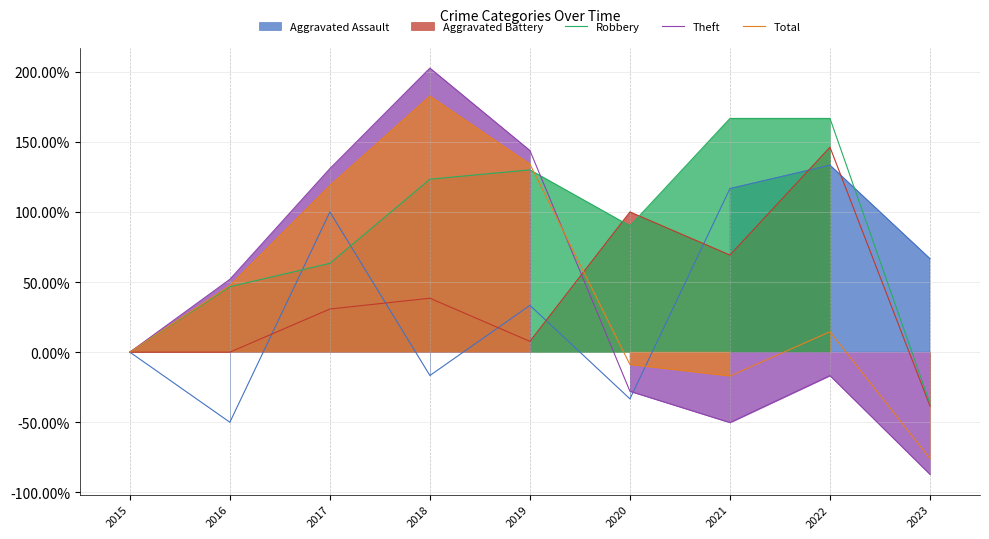

What is the value of the Aggravated Battery point at the 6th from the left?

1.0